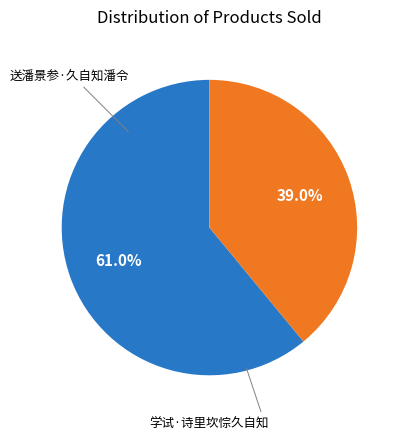

Is there any slice that represents more than half of the pie?

Yes